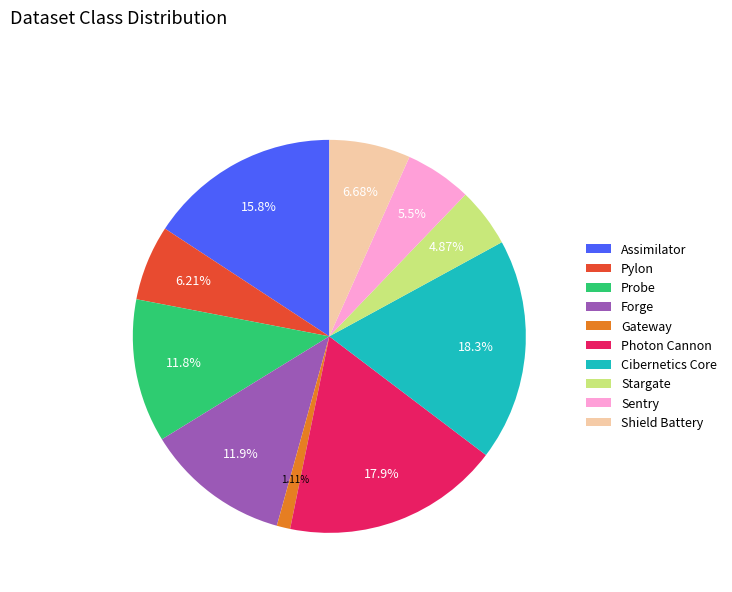

Combined, what portion of the pie is Shield Battery and Stargate?

11.6%